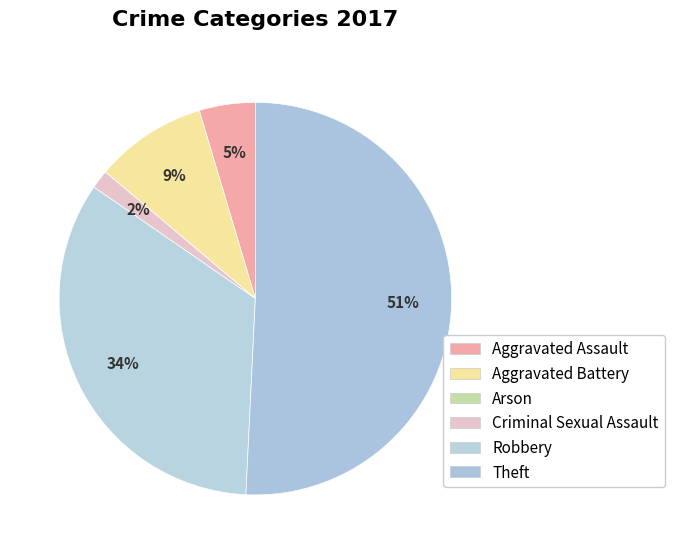

How many segments does this pie chart have?

6